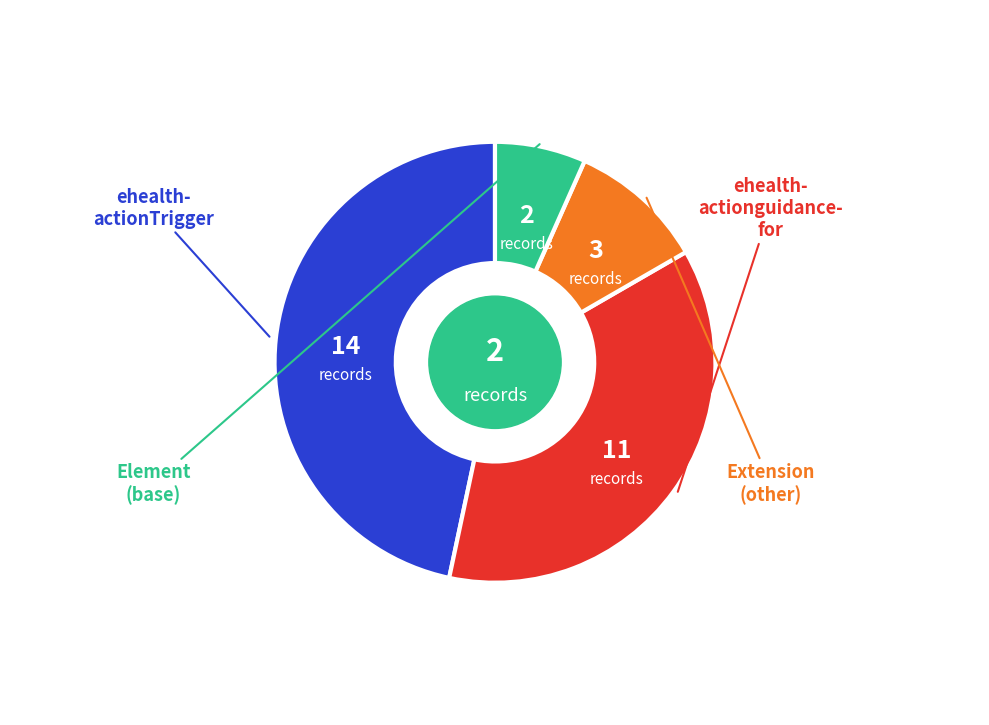

Does any single category account for the majority?

No